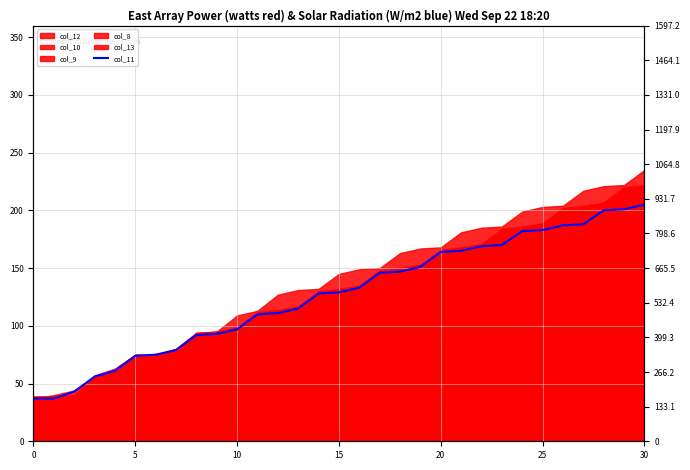

The value at 8 is 150. True or false?

False